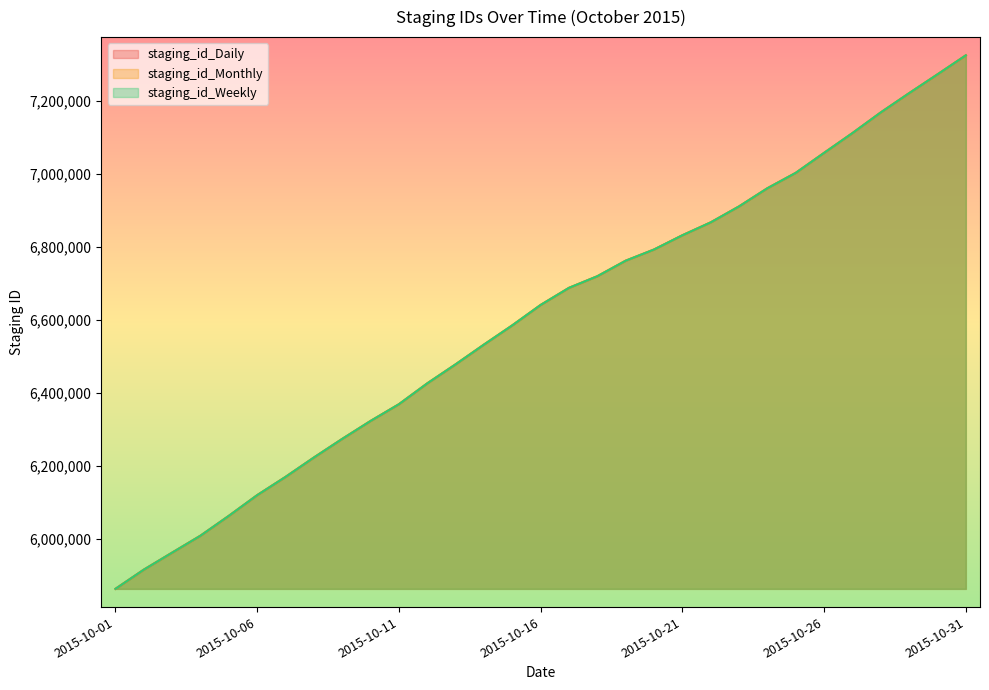

Does the chart have visible grid lines?

No